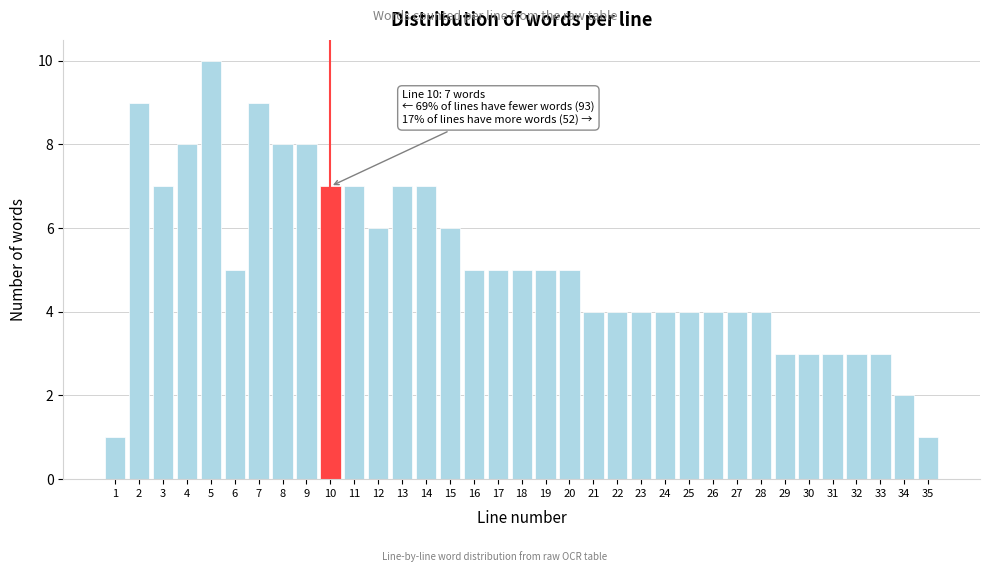

What is the change in value from 1 to 33?

+2